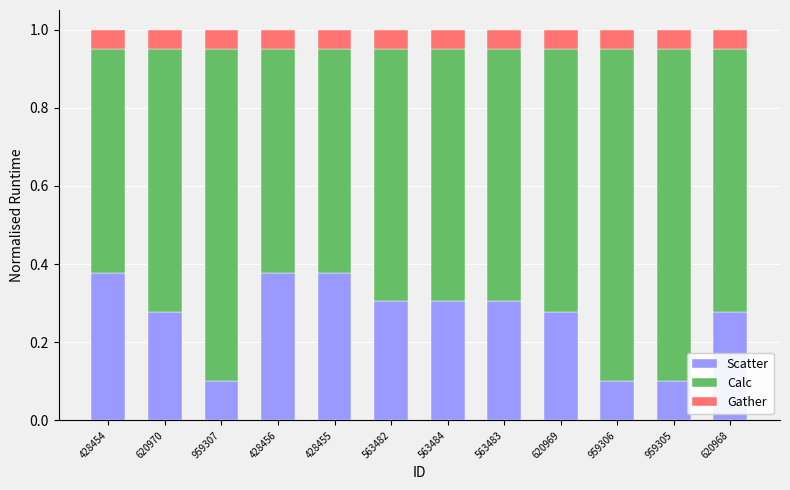

The value of Scatter at 563482 is 0.3. True or false?

True